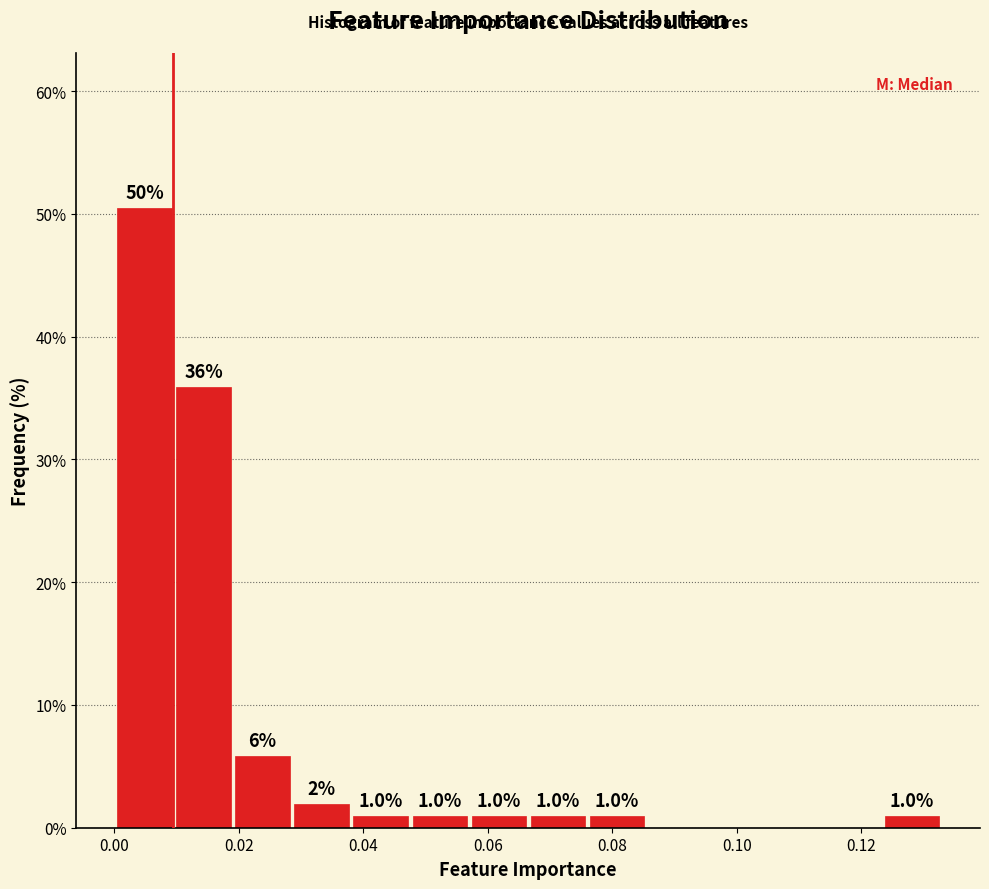

Over which range of the x-axis is the bar tallest?

0.000 to 0.010